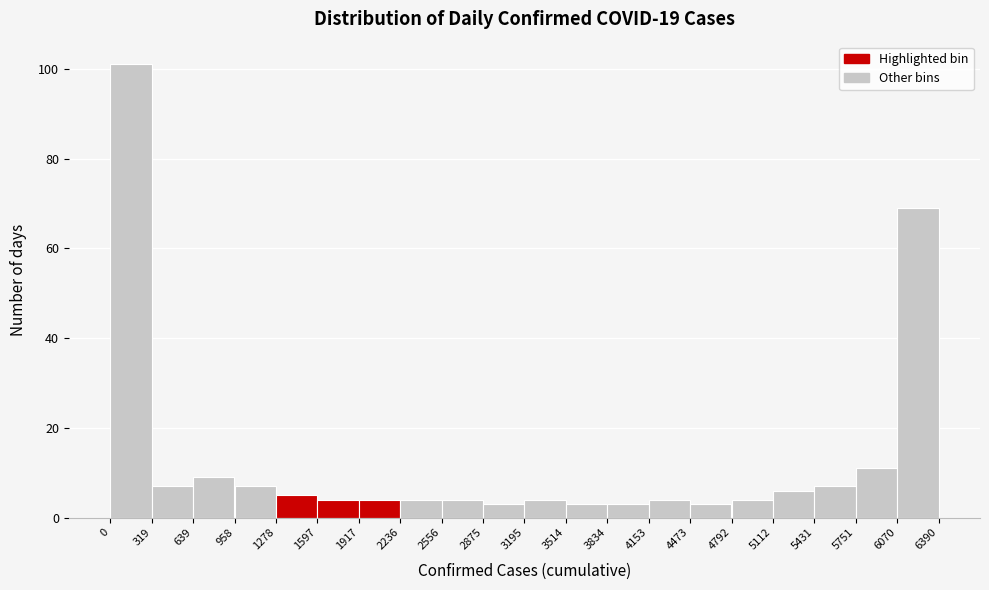

What is the height of the bar covering 5431 to 5751 on the x-axis? The values are not printed on the chart, so give them approximately, as read against the axis.

8